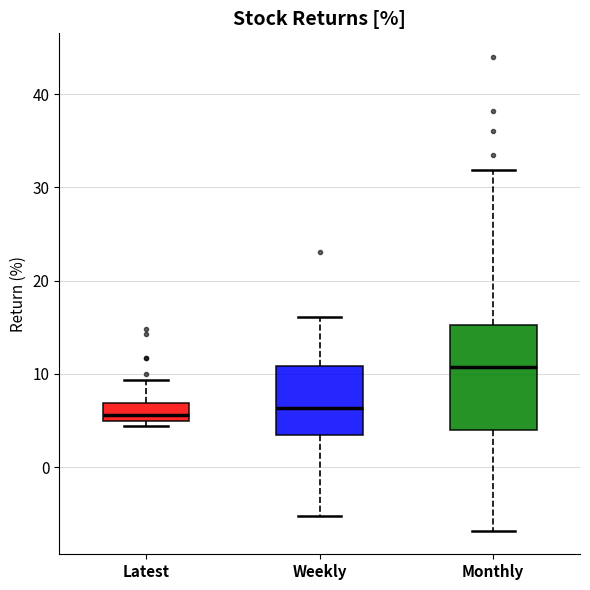

Which box is the tallest, from its lower edge to its upper edge?

Monthly